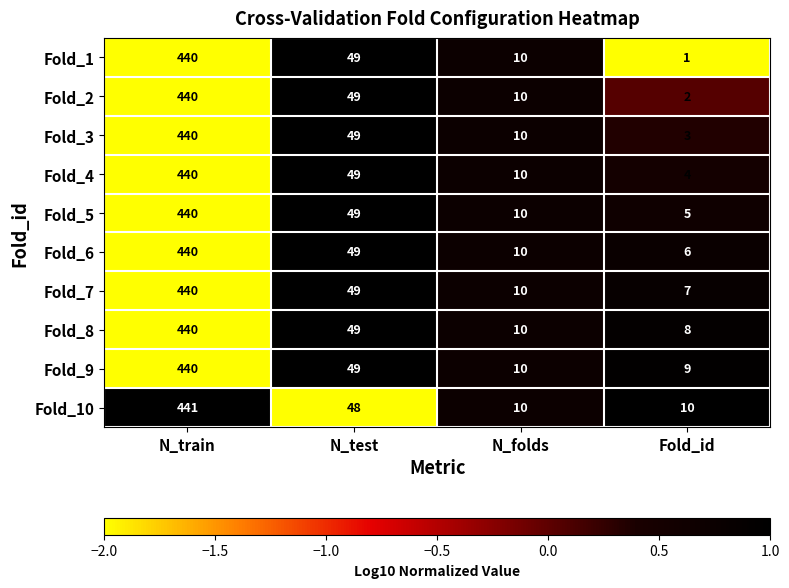

How many categories are shown in the chart?

4